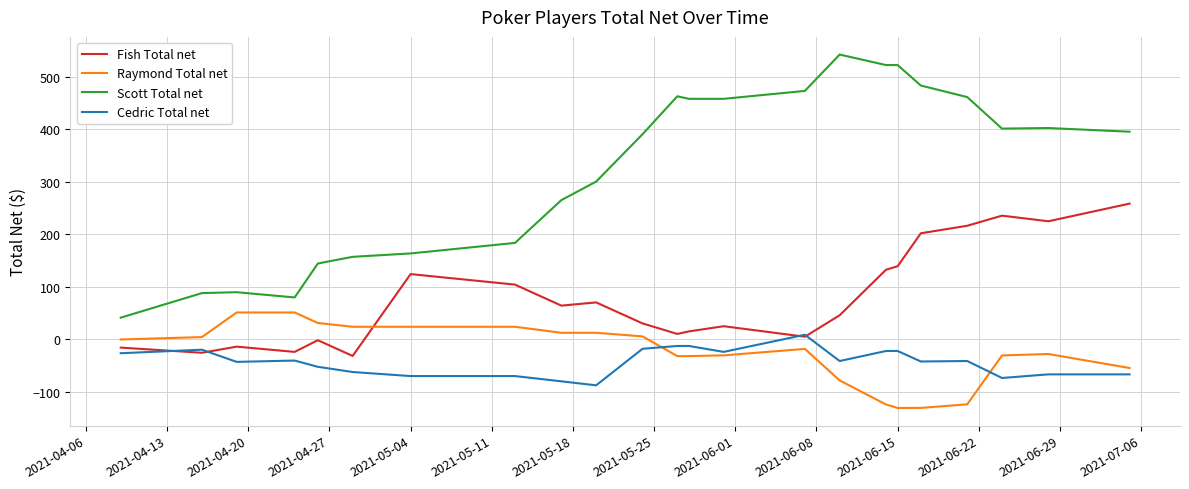

Which series has the largest total across all categories?

Scott Total net